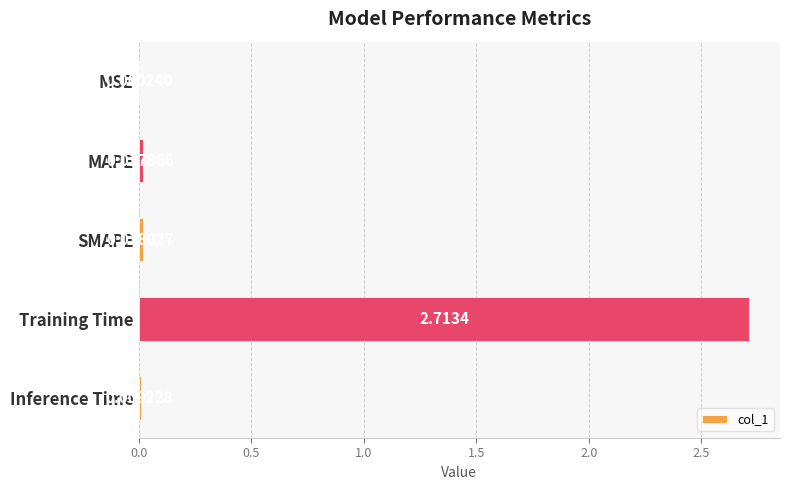

What is the maximum value shown in the chart?

2.7